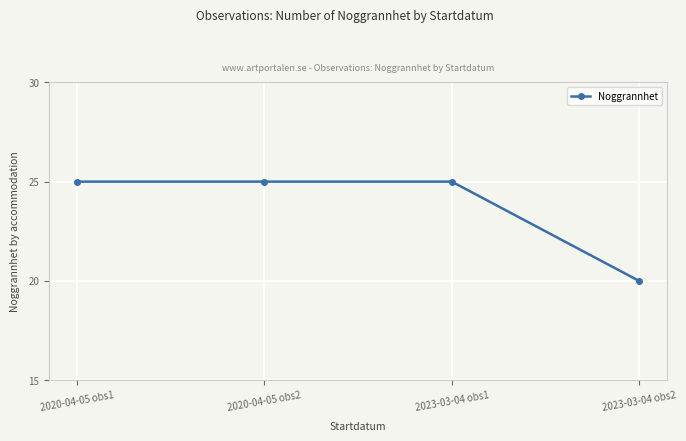

Is it true that the value at 2020-04-05 obs2 is 9?

False